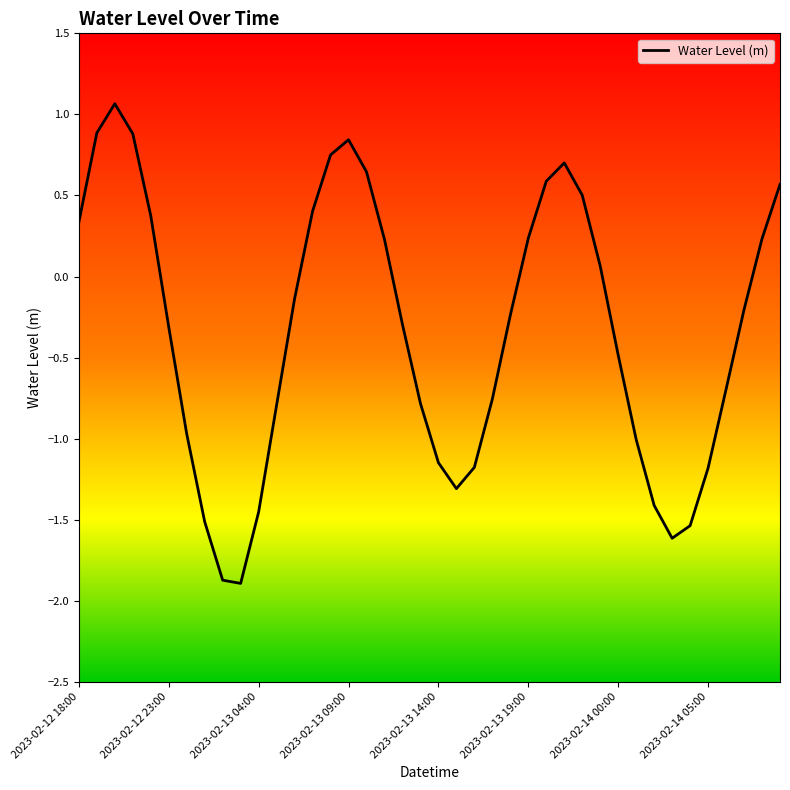

What is the average value?

-0.3